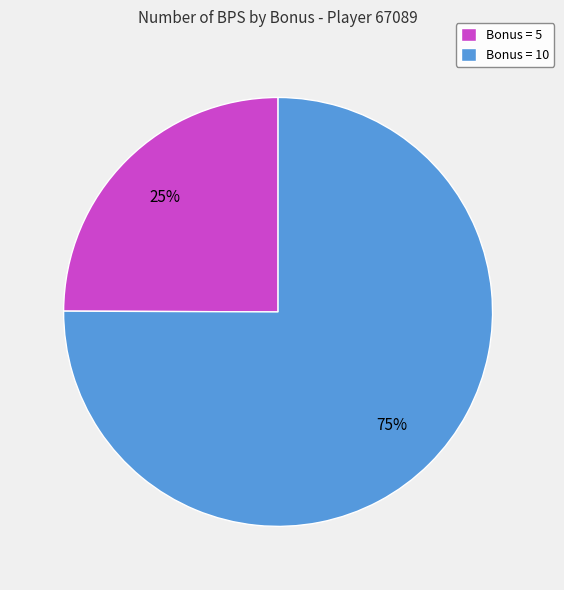

True or false: Bonus = 5 accounts for 25% of the total.

True